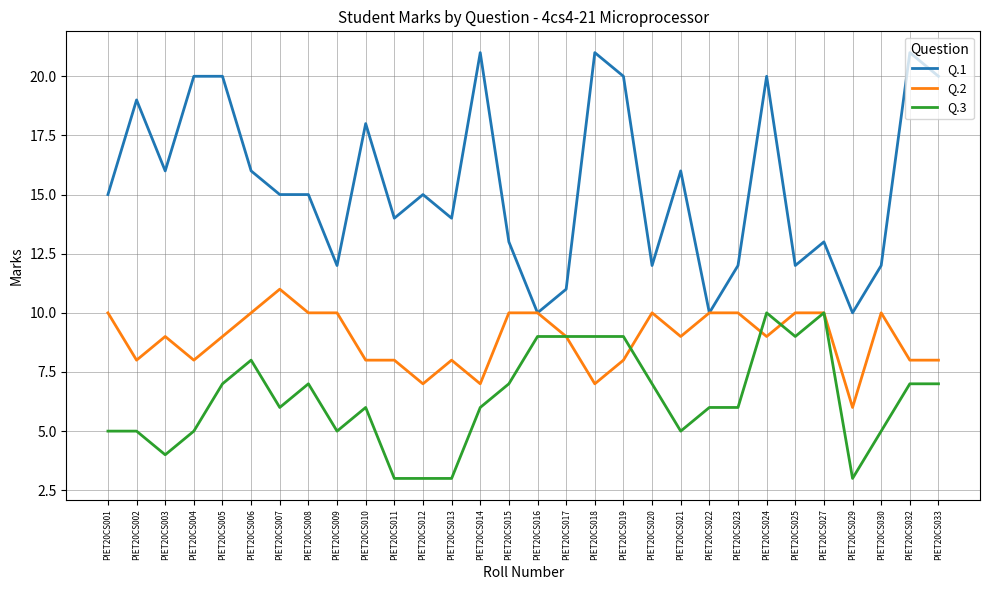

What is the maximum value shown in the chart?

21